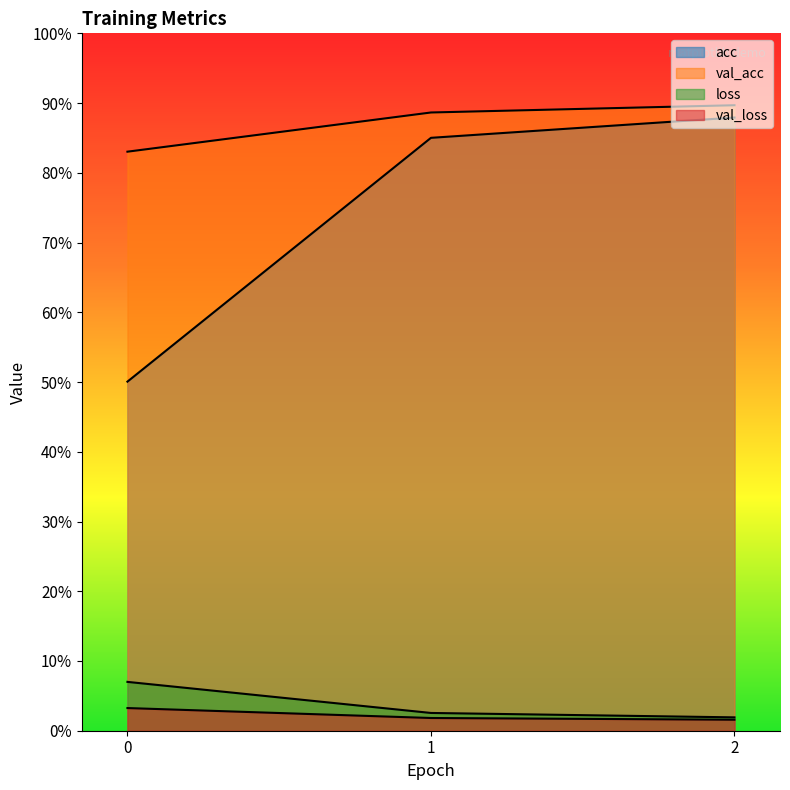

What is the difference between the highest and lowest values at 2?

0.9